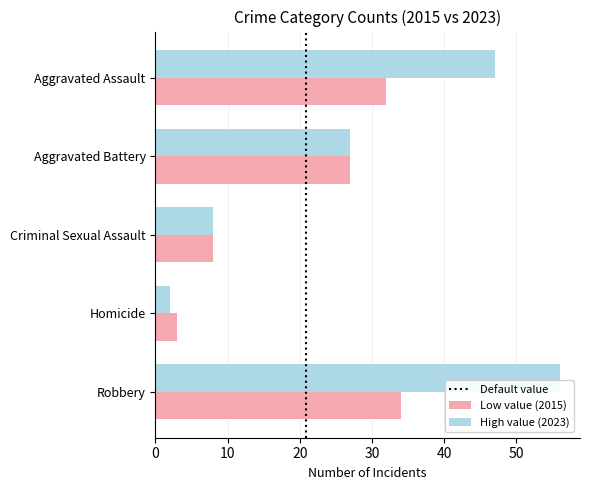

At how many categories does at least one series exceed 24?

3